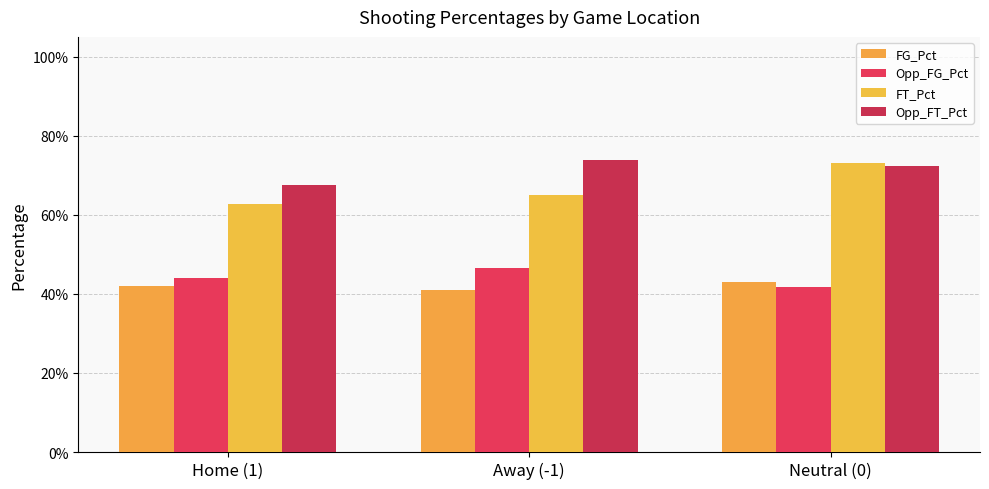

What is the value of the FT_Pct bar at the 1st from the left?

0.6